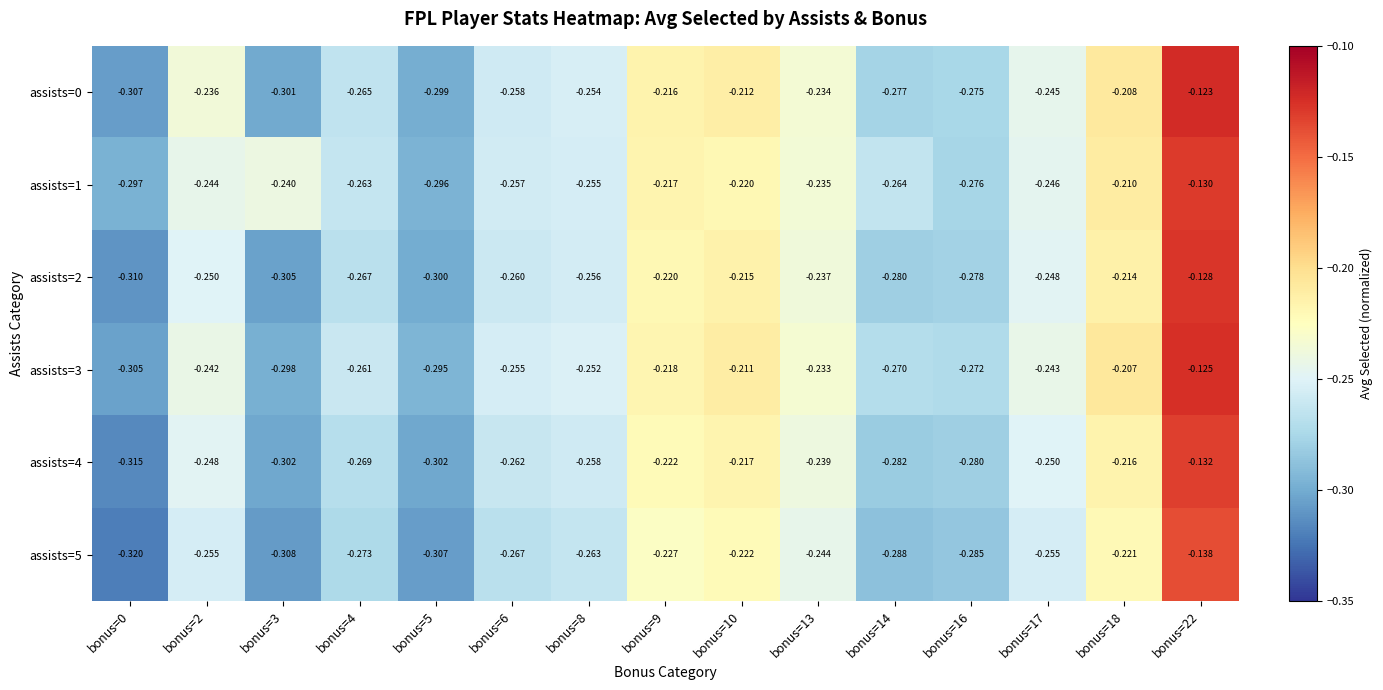

Is the value of assists=5 at bonus=0 greater than the value of assists=0 at bonus=16?

No